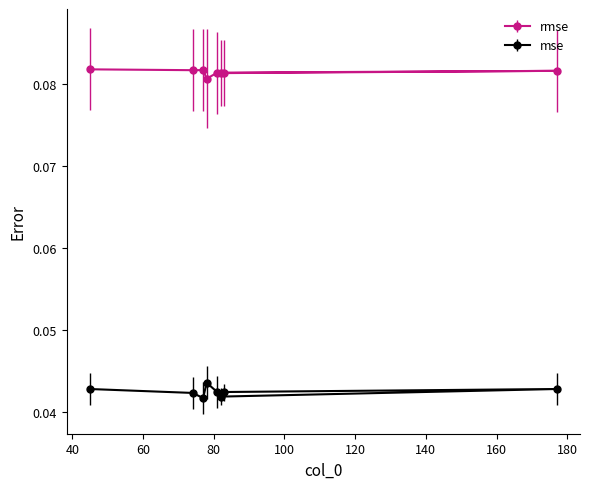

Which series has the largest total across all categories?

rmse